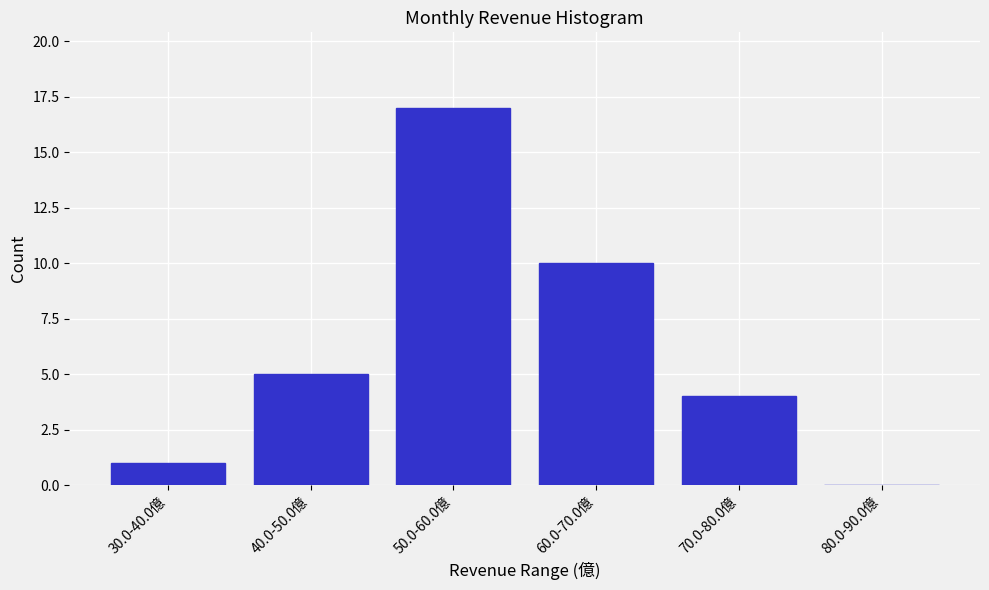

Reading left to right, extract all data points from this chart.

30.0-40.0億=1	40.0-50.0億=5	50.0-60.0億=17	60.0-70.0億=10	70.0-80.0億=4	80.0-90.0億=0